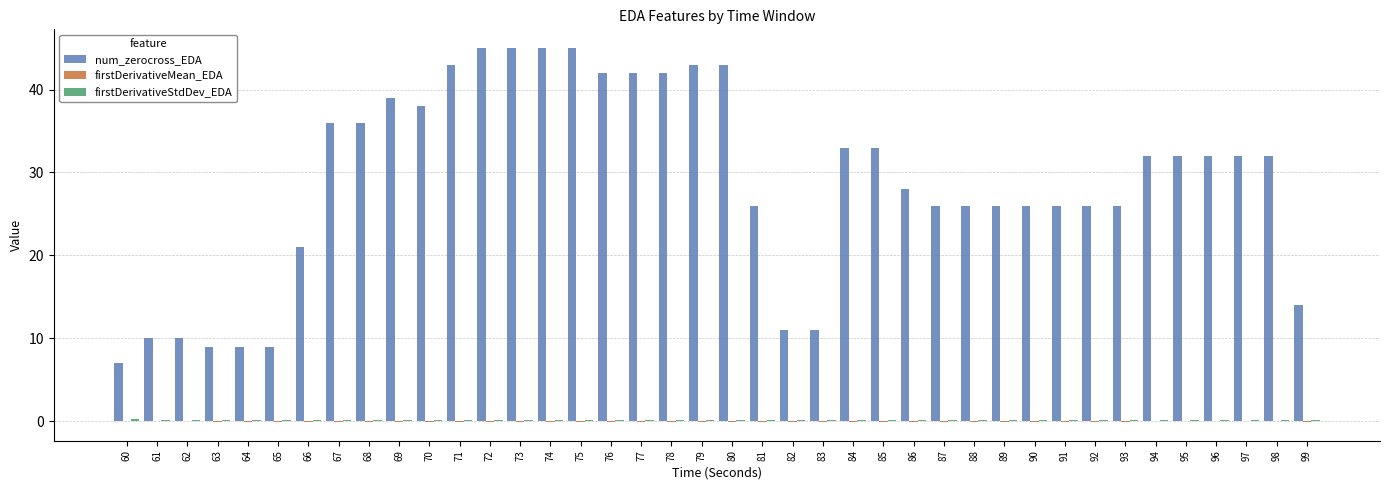

Between 62 and 70, which series saw the biggest shift?

num_zerocross_EDA